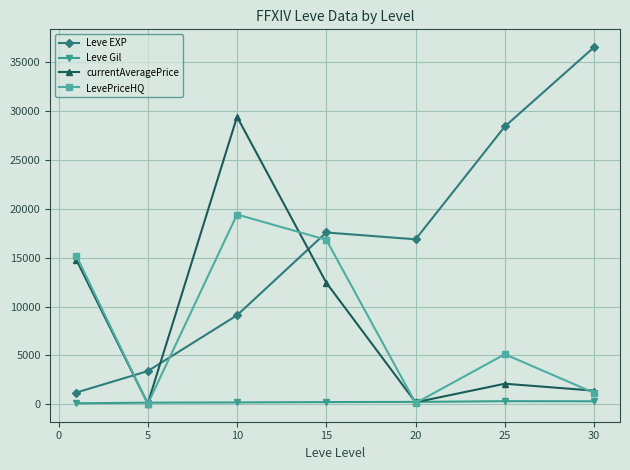

What are all the series names shown in the legend?

Leve EXP, Leve Gil, currentAveragePrice, LevePriceHQ